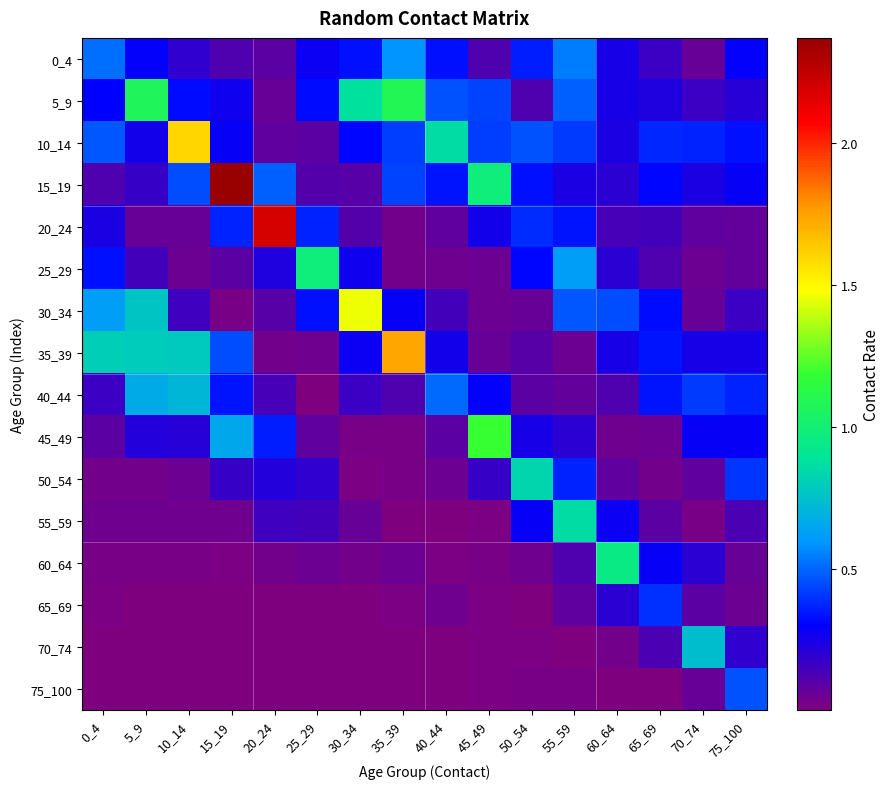

Reading left to right, what are all the values shown in this chart?

0_4: 0_4=0.5	5_9=0.3	10_14=0.2	15_19=0.1	20_24=0.1	25_29=0.3	30_34=0.3	35_39=0.6	40_44=0.3	45_49=0.1	50_54=0.4	55_59=0.5	60_64=0.2	65_69=0.2	70_74=0.1	75_100=0.3
5_9: 0_4=0.3	5_9=1.1	10_14=0.3	15_19=0.3	20_24=0.1	25_29=0.3	30_34=0.9	35_39=1.1	40_44=0.5	45_49=0.4	50_54=0.1	55_59=0.5	60_64=0.2	65_69=0.2	70_74=0.2	75_100=0.2
10_14: 0_4=0.5	5_9=0.3	10_14=1.6	15_19=0.3	20_24=0.1	25_29=0.1	30_34=0.3	35_39=0.4	40_44=0.9	45_49=0.4	50_54=0.5	55_59=0.4	60_64=0.2	65_69=0.4	70_74=0.4	75_100=0.3
15_19: 0_4=0.1	5_9=0.2	10_14=0.4	15_19=2.4	20_24=0.5	25_29=0.1	30_34=0.1	35_39=0.4	40_44=0.3	45_49=1.0	50_54=0.3	55_59=0.2	60_64=0.2	65_69=0.3	70_74=0.2	75_100=0.3
20_24: 0_4=0.2	5_9=0.1	10_14=0.1	15_19=0.4	20_24=2.2	25_29=0.4	30_34=0.1	35_39=0.0	40_44=0.1	45_49=0.3	50_54=0.4	55_59=0.3	60_64=0.1	65_69=0.1	70_74=0.1	75_100=0.1
25_29: 0_4=0.3	5_9=0.1	10_14=0.1	15_19=0.1	20_24=0.2	25_29=1.0	30_34=0.3	35_39=0.0	40_44=0.0	45_49=0.1	50_54=0.3	55_59=0.6	60_64=0.2	65_69=0.1	70_74=0.1	75_100=0.1
30_34: 0_4=0.6	5_9=0.8	10_14=0.2	15_19=0.0	20_24=0.1	25_29=0.3	30_34=1.5	35_39=0.3	40_44=0.1	45_49=0.1	50_54=0.1	55_59=0.5	60_64=0.5	65_69=0.3	70_74=0.1	75_100=0.2
35_39: 0_4=0.8	5_9=0.8	10_14=0.8	15_19=0.4	20_24=0.0	25_29=0.0	30_34=0.3	35_39=1.7	40_44=0.3	45_49=0.1	50_54=0.1	55_59=0.1	60_64=0.3	65_69=0.3	70_74=0.2	75_100=0.3
40_44: 0_4=0.2	5_9=0.7	10_14=0.7	15_19=0.3	20_24=0.1	25_29=0.0	30_34=0.2	35_39=0.1	40_44=0.5	45_49=0.3	50_54=0.1	55_59=0.1	60_64=0.1	65_69=0.3	70_74=0.4	75_100=0.4
45_49: 0_4=0.1	5_9=0.2	10_14=0.2	15_19=0.7	20_24=0.4	25_29=0.1	30_34=0.0	35_39=0.0	40_44=0.1	45_49=1.2	50_54=0.2	55_59=0.2	60_64=0.0	65_69=0.1	70_74=0.3	75_100=0.3
50_54: 0_4=0.0	5_9=0.0	10_14=0.1	15_19=0.2	20_24=0.2	25_29=0.2	30_34=0.0	35_39=0.0	40_44=0.1	45_49=0.2	50_54=0.8	55_59=0.4	60_64=0.1	65_69=0.0	70_74=0.1	75_100=0.4
55_59: 0_4=0.0	5_9=0.0	10_14=0.0	15_19=0.0	20_24=0.2	25_29=0.1	30_34=0.1	35_39=0.0	40_44=0.0	45_49=0.0	50_54=0.3	55_59=0.9	60_64=0.3	65_69=0.1	70_74=0.0	75_100=0.1
60_64: 0_4=0.0	5_9=0.0	10_14=0.0	15_19=0.0	20_24=0.0	25_29=0.1	30_34=0.0	35_39=0.0	40_44=0.0	45_49=0.0	50_54=0.0	55_59=0.1	60_64=0.9	65_69=0.3	70_74=0.2	75_100=0.1
65_69: 0_4=0.0	5_9=0.0	10_14=0.0	15_19=0.0	20_24=0.0	25_29=0.0	30_34=0.0	35_39=0.0	40_44=0.0	45_49=0.0	50_54=0.0	55_59=0.1	60_64=0.2	65_69=0.4	70_74=0.1	75_100=0.1
70_74: 0_4=0.0	5_9=0.0	10_14=0.0	15_19=0.0	20_24=0.0	25_29=0.0	30_34=0.0	35_39=0.0	40_44=0.0	45_49=0.0	50_54=0.0	55_59=0.0	60_64=0.0	65_69=0.1	70_74=0.7	75_100=0.2
75_100: 0_4=0.0	5_9=0.0	10_14=0.0	15_19=0.0	20_24=0.0	25_29=0.0	30_34=0.0	35_39=0.0	40_44=0.0	45_49=0.0	50_54=0.0	55_59=0.0	60_64=0.0	65_69=0.0	70_74=0.1	75_100=0.5